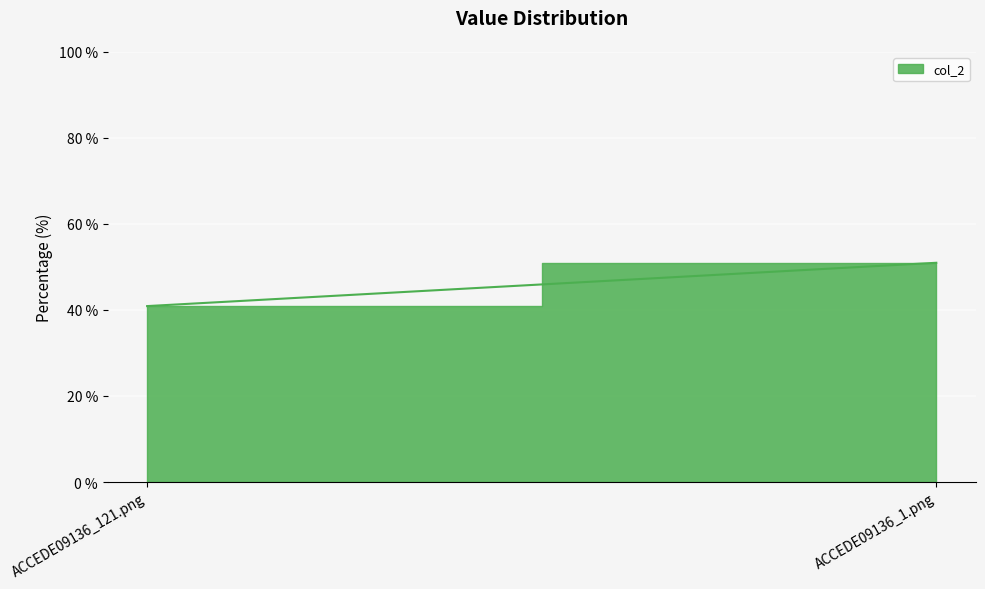

Reading left to right, transcribe all the data shown in this chart.

0.4	0.5